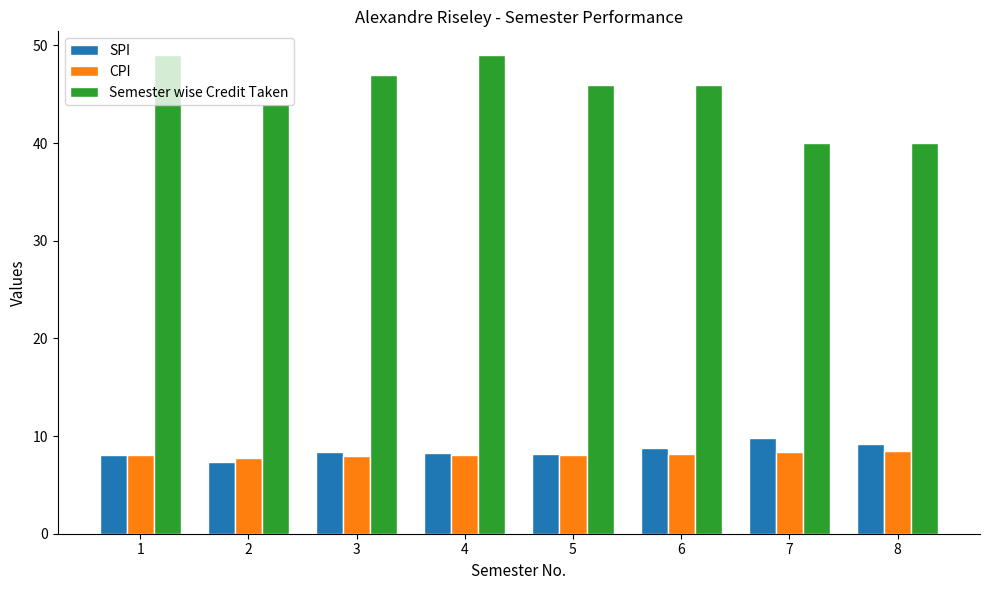

What is the difference between the maximum and second lowest values in the CPI series?

0.5